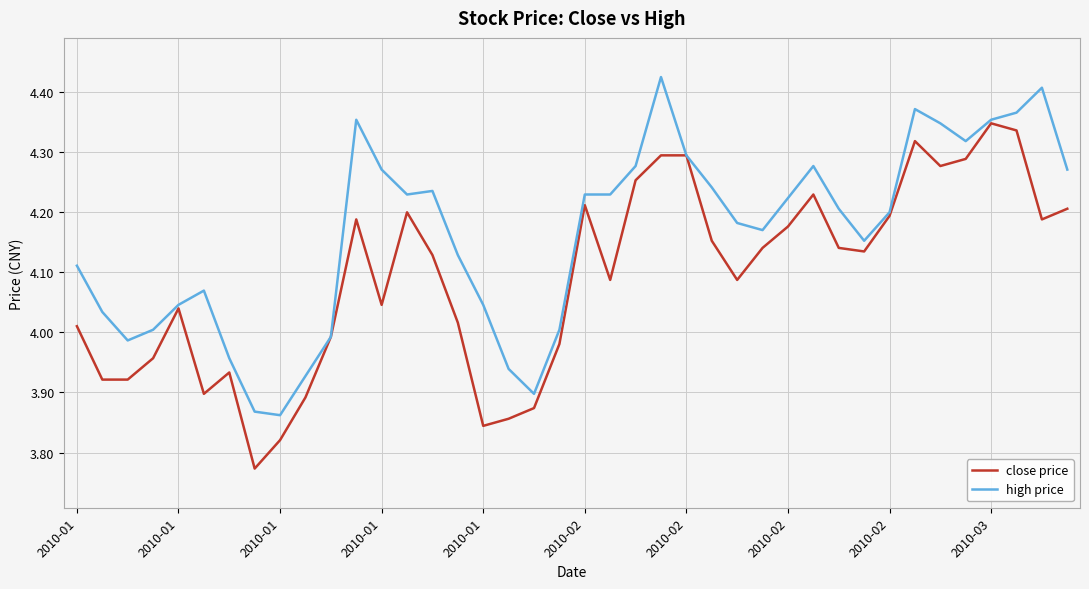

Rank the series by their maximum value, from highest to lowest.

high price, close price